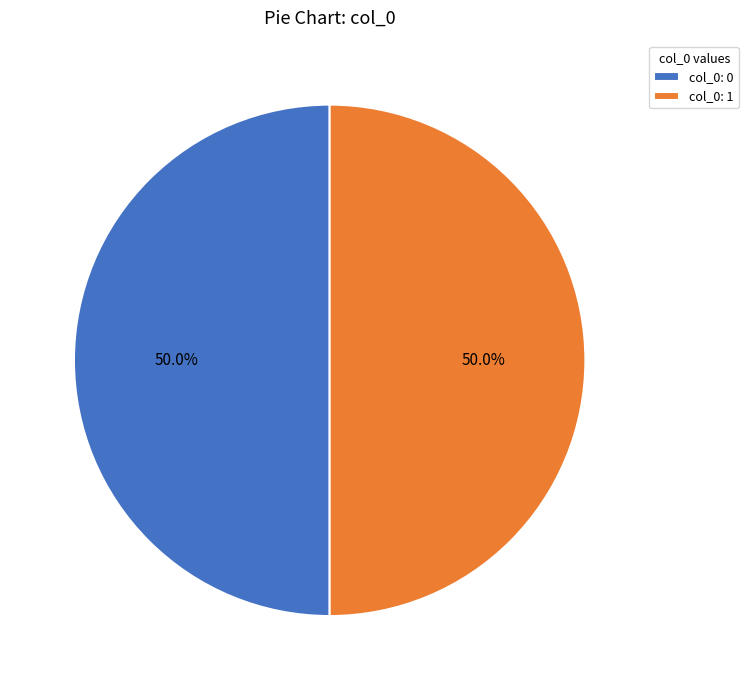

Count the number of slices in the pie.

2